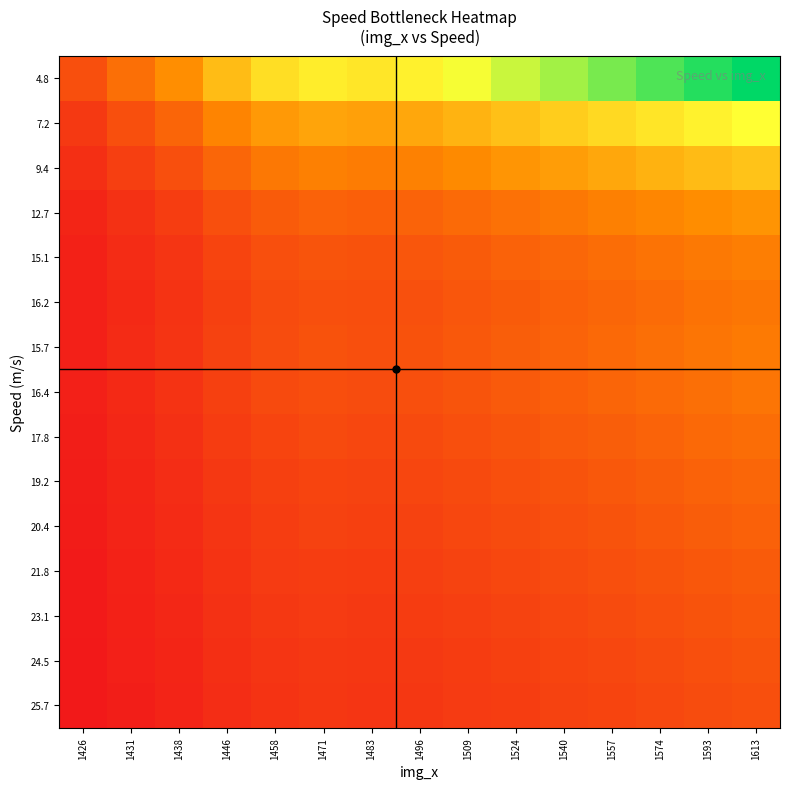

Count the number of categories in the chart.

15